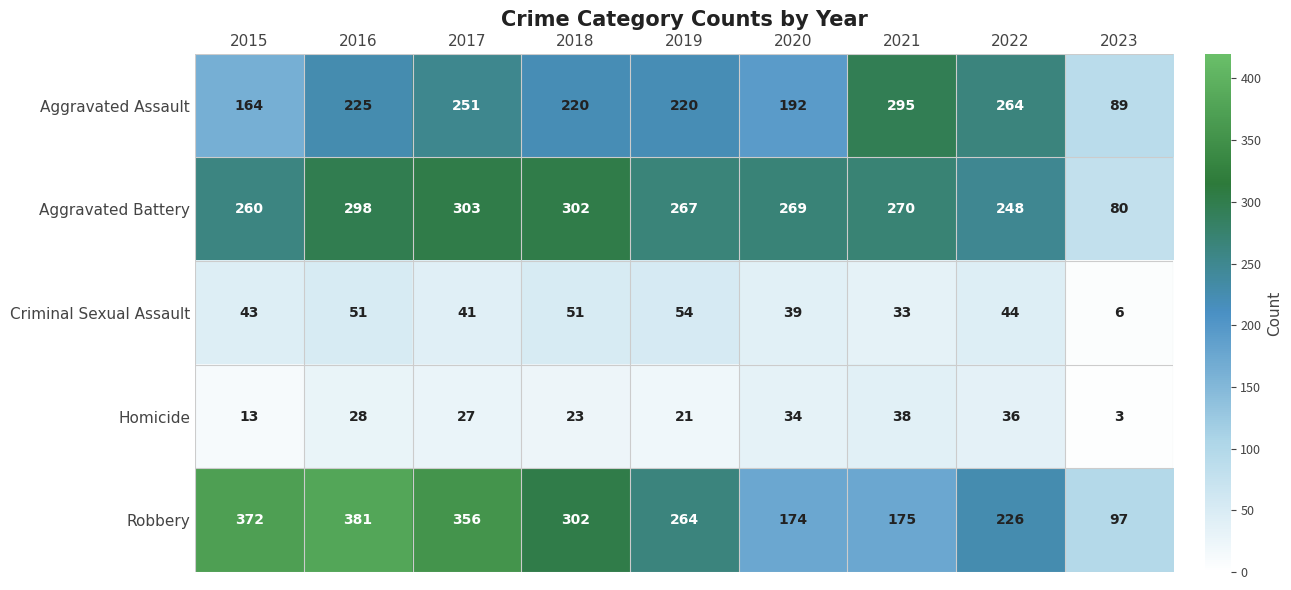

At how many categories does at least one series exceed 95?

9